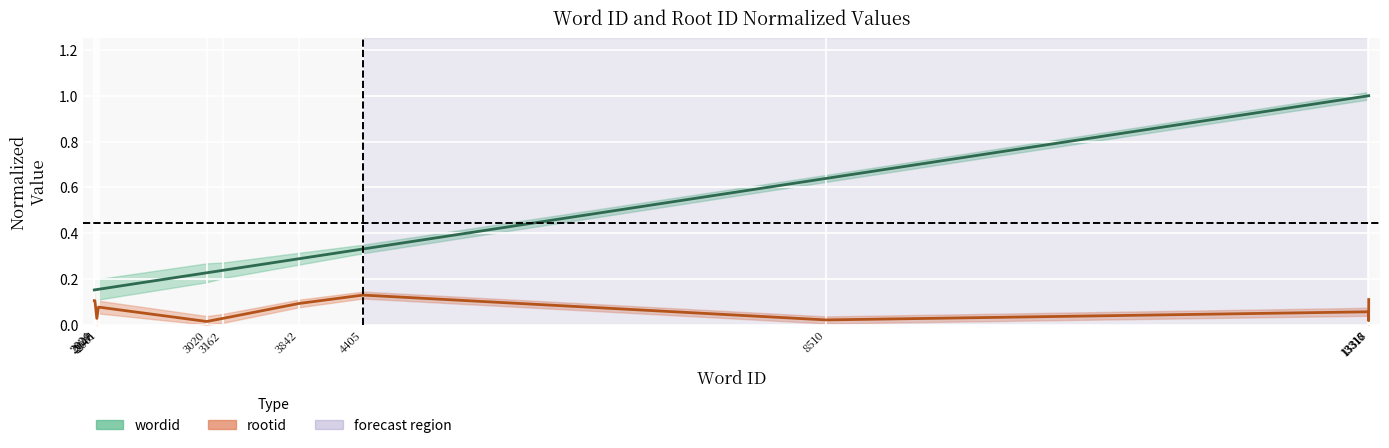

In rootid, how many points are lower than both neighbors (excluding endpoints)?

4